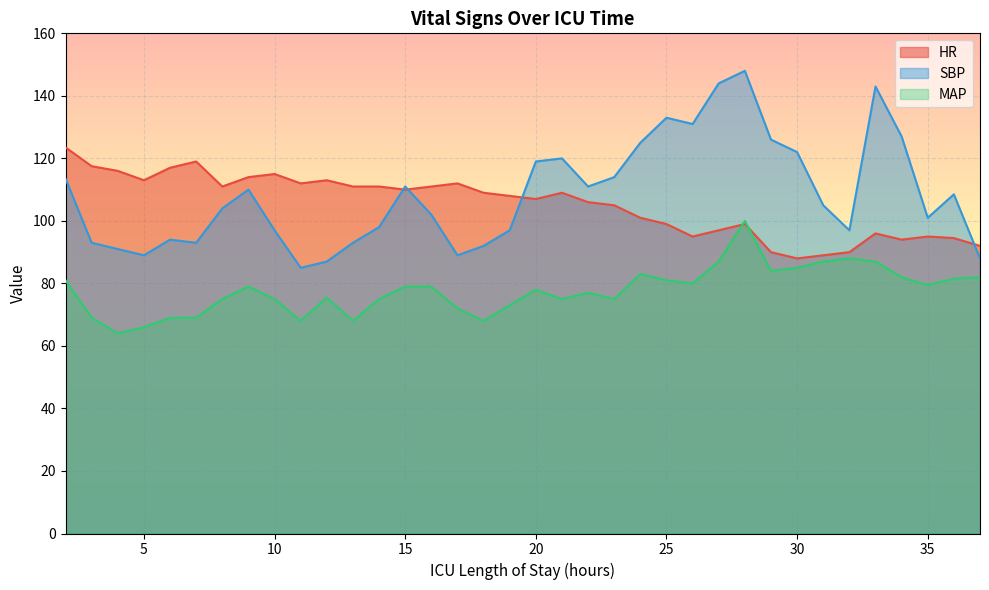

Which category has the lowest value in the HR series?

30